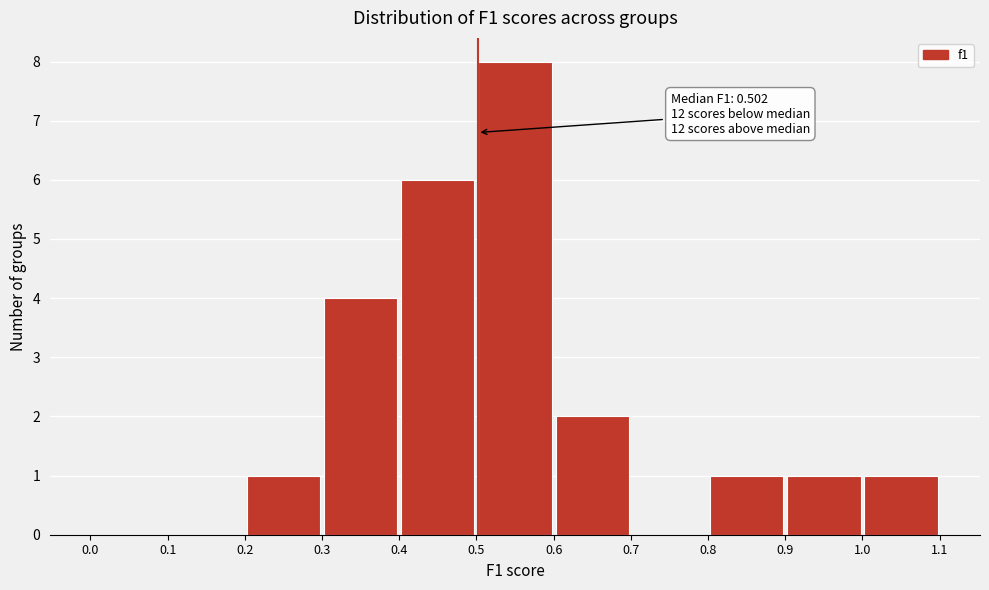

Over which range of the x-axis is the bar tallest?

0.5 to 0.6